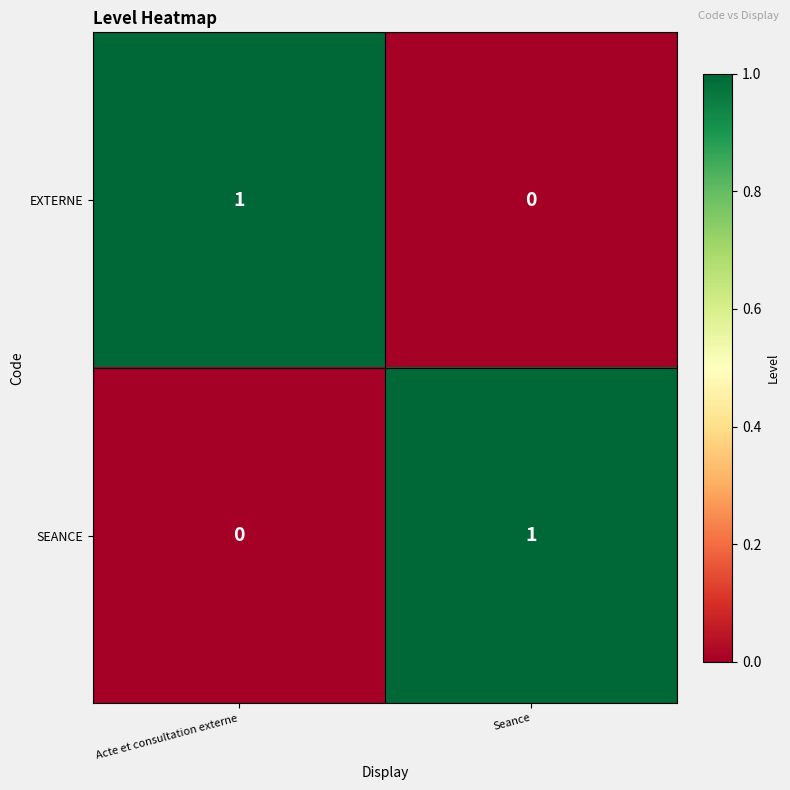

What is the total value across all series at Acte et consultation externe?

1